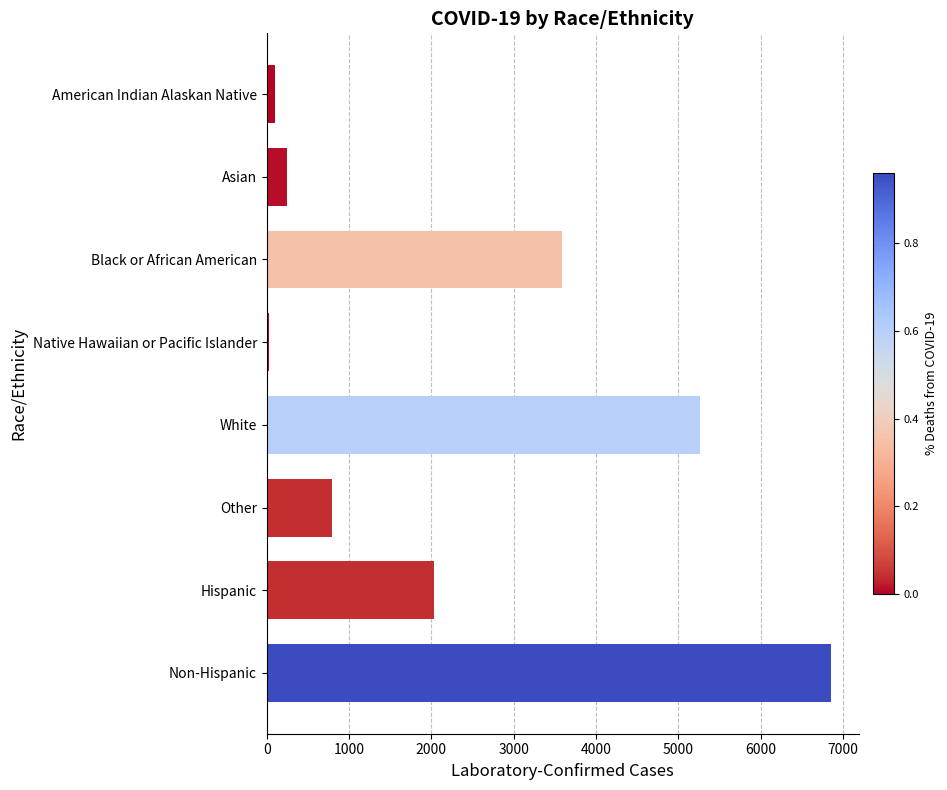

What is the difference between the values at Black or African American and Hispanic?

1547